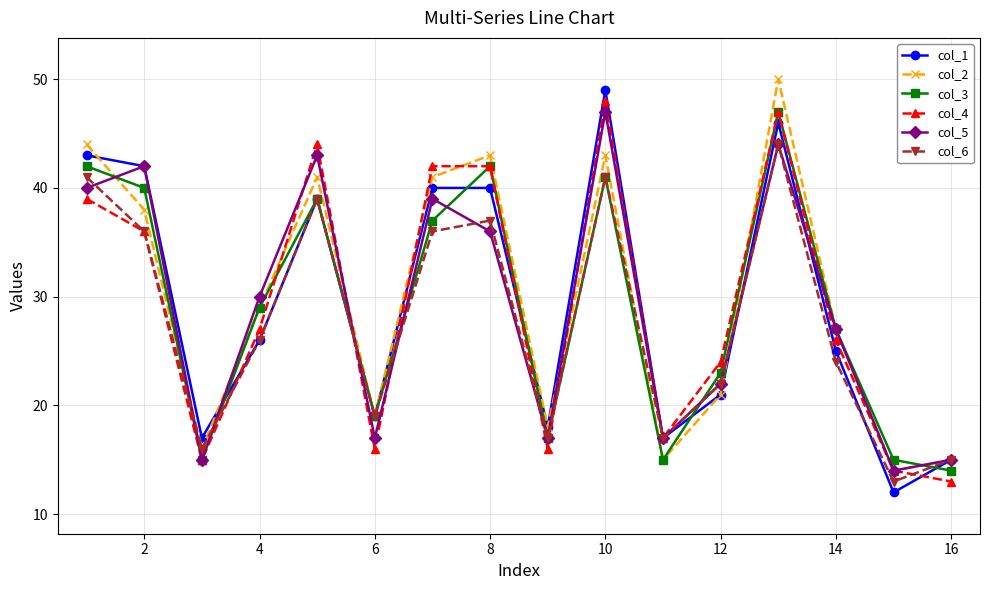

At how many categories does at least one series exceed 34?

7